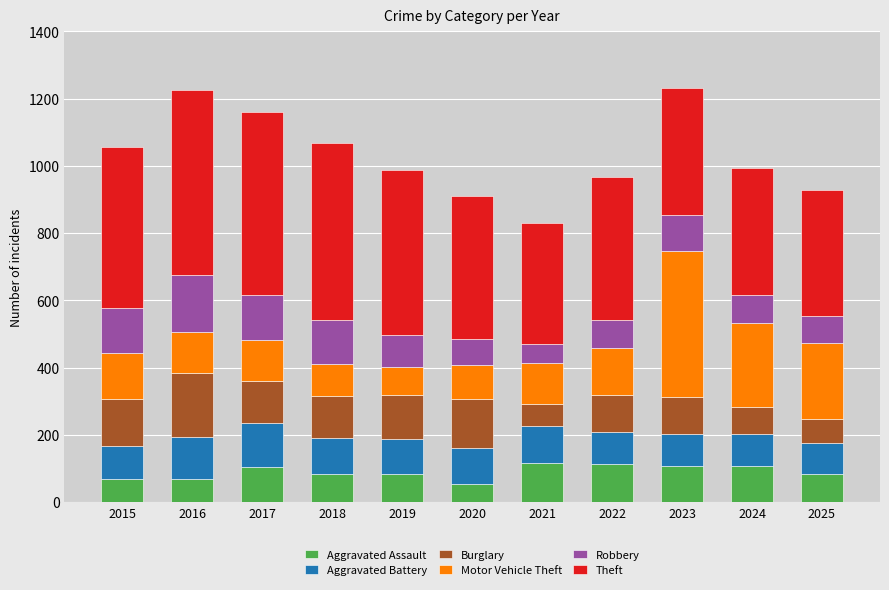

What is the total value across all series at 2015?

1056